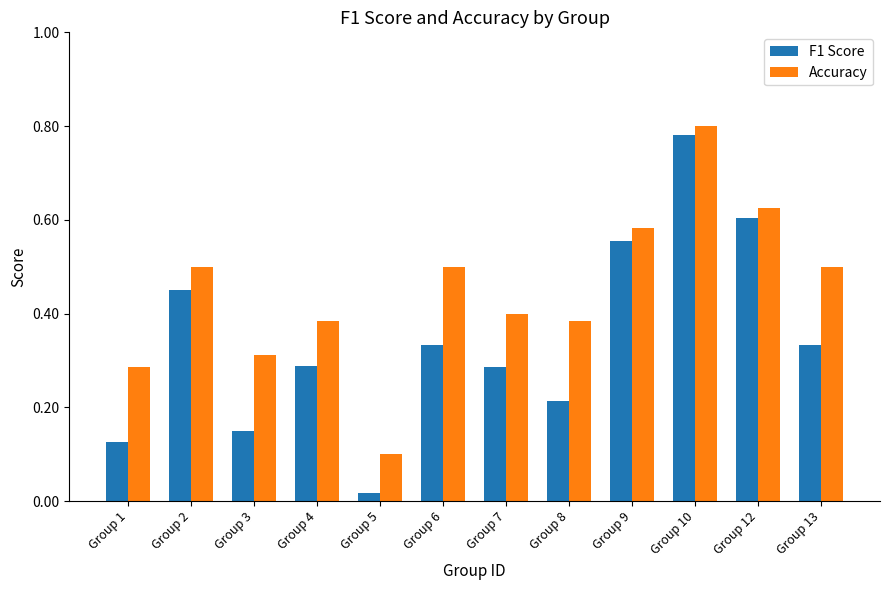

Is the value of Accuracy at Group 10 greater than the value of F1 Score at Group 3?

Yes